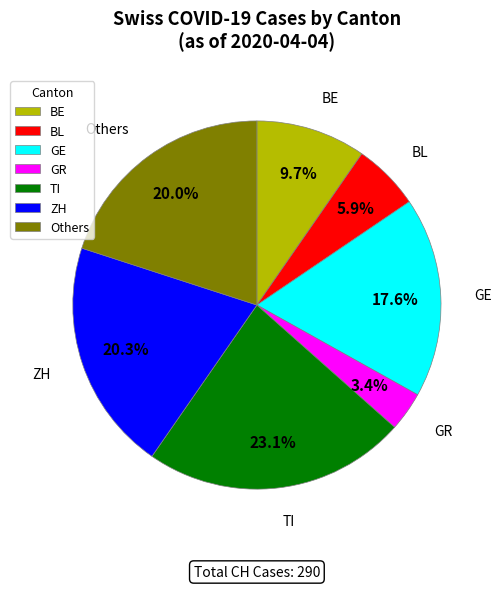

How many segments does this pie chart have?

7